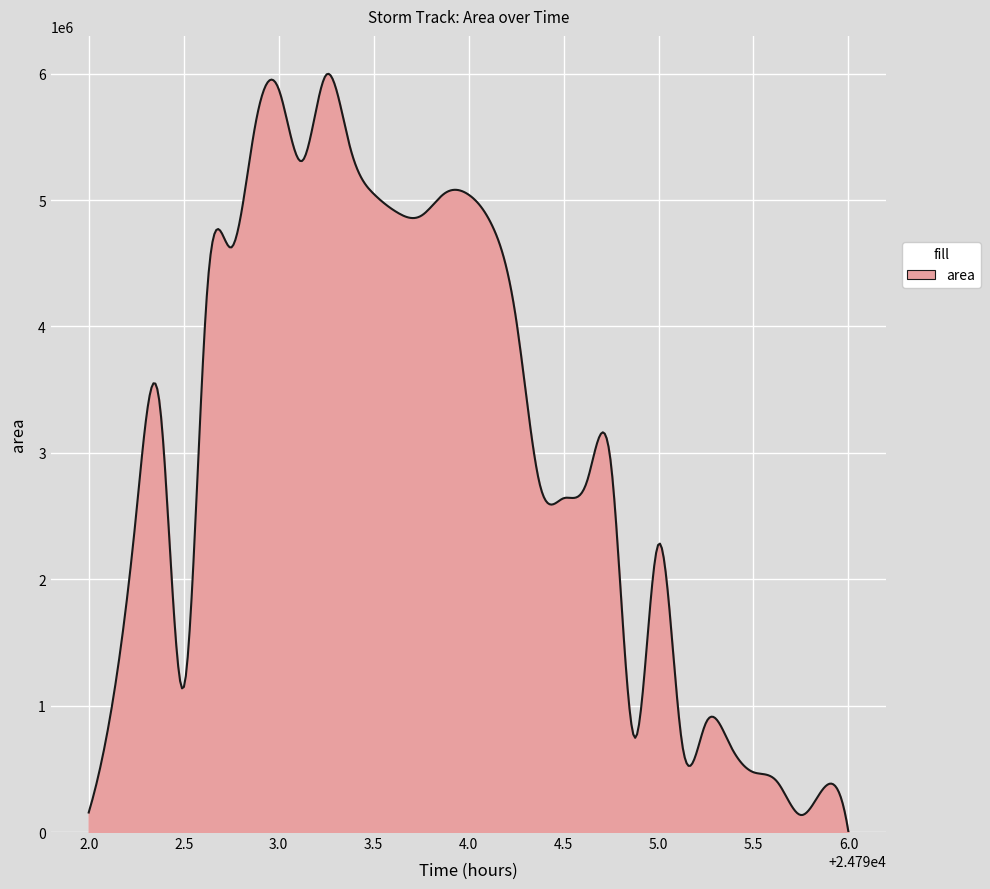

What is the difference between the maximum and minimum values?

5998624.0